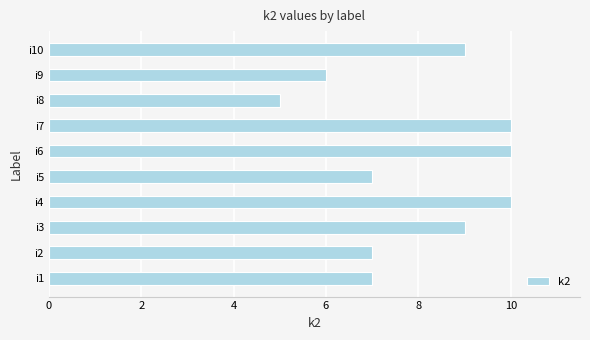

Are the bars grouped side by side (vs. stacked)?

No